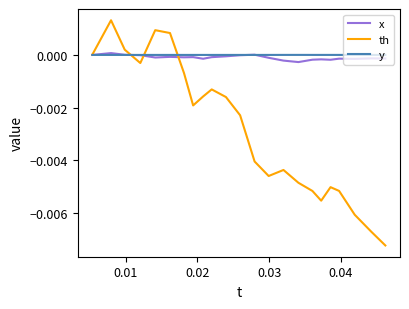

Which series has the largest range (max minus min)?

th